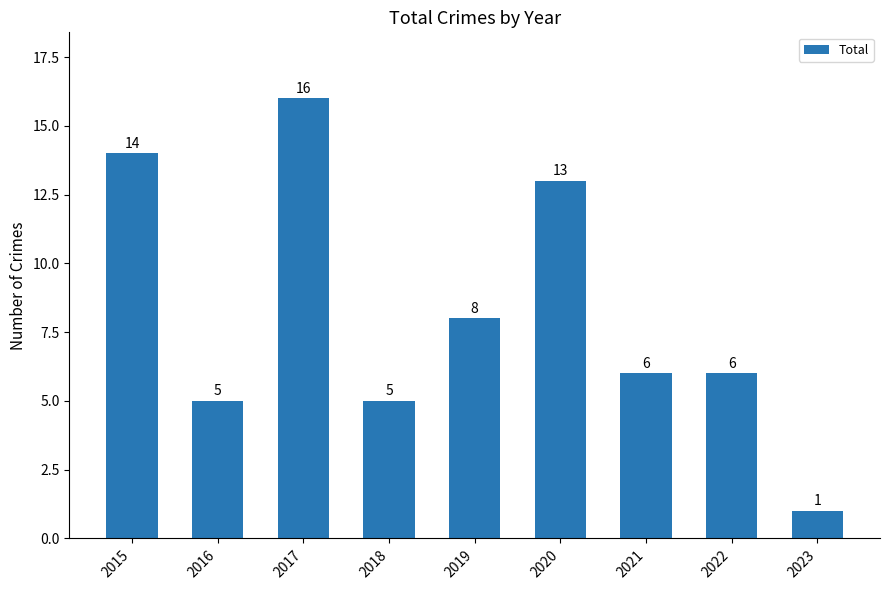

Reading left to right, transcribe all the data shown in this chart.

14	5	16	5	8	13	6	6	1